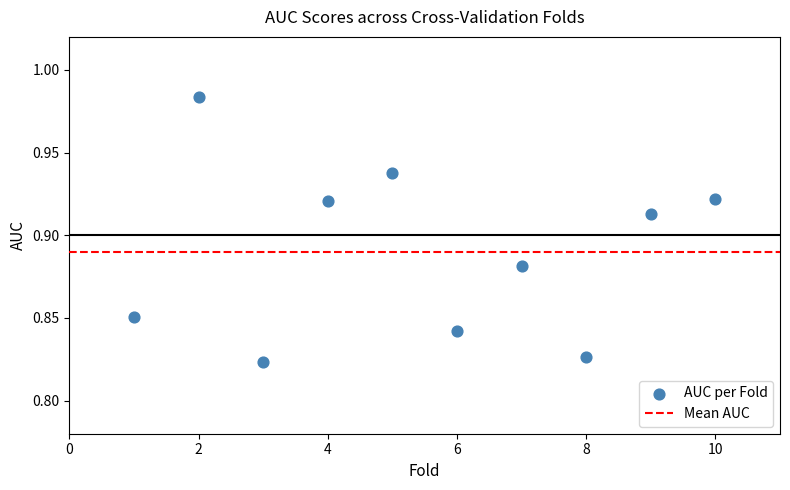

What is the average X value?

5.5